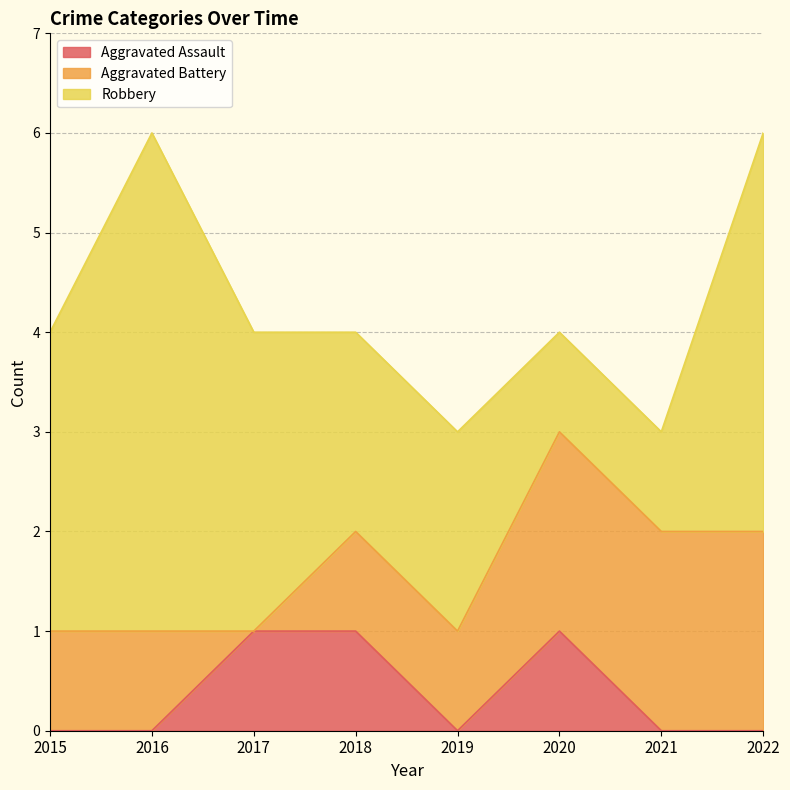

Which label corresponds to the largest value in the chart?

2016